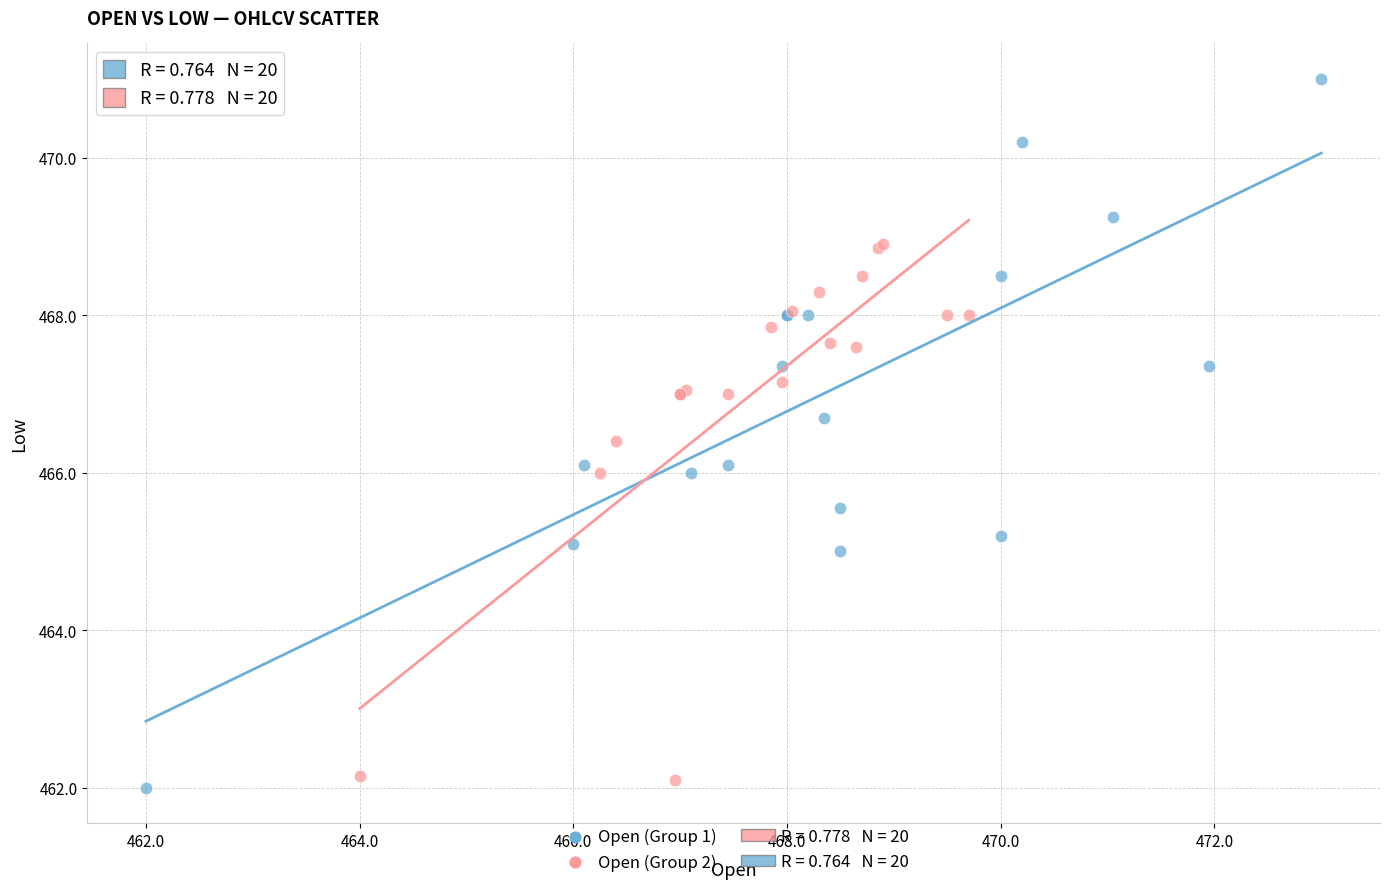

Which series contains the highest Y value?

Open (Group 1)